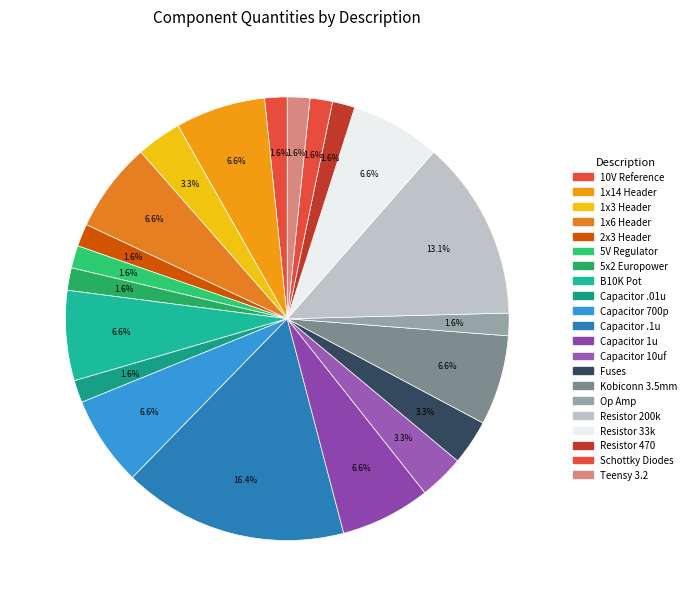

How many slices are in this pie chart?

21